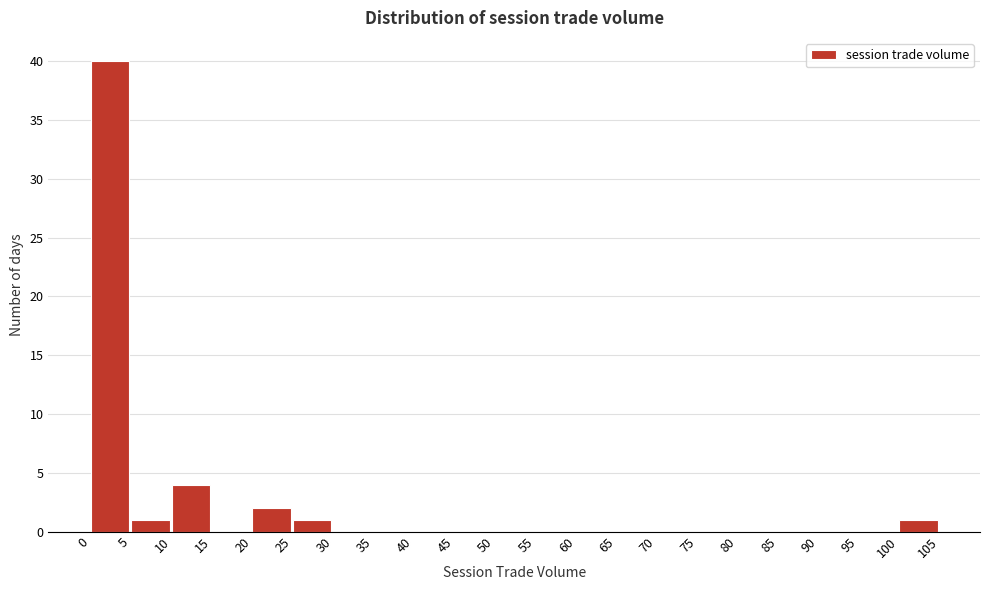

What is the height of the bar covering 20 to 25 on the x-axis? The values are not printed on the chart, so give them approximately, as read against the axis.

2